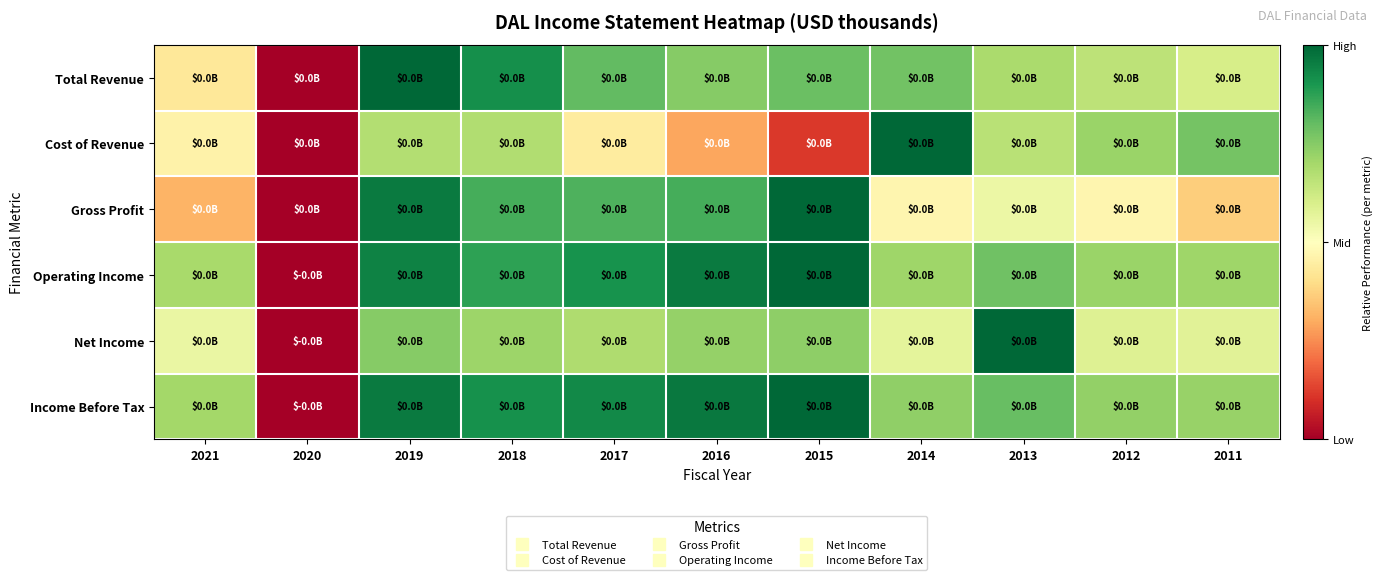

At which category is the sum across all series the highest?

2019